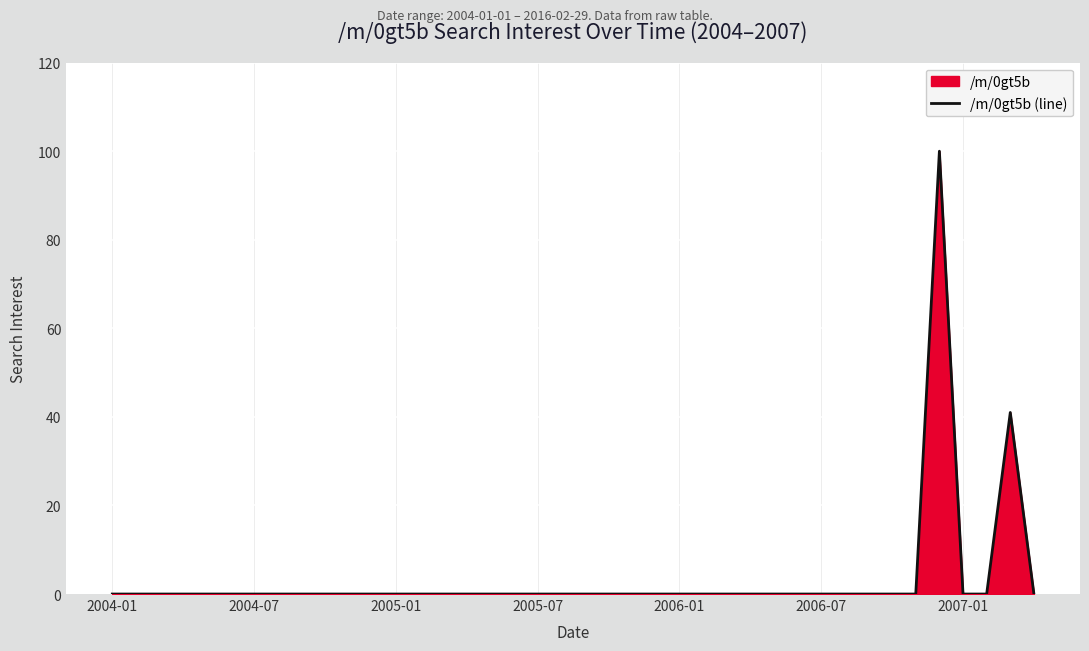

Is it true that the value at 2007-01 is 0?

True